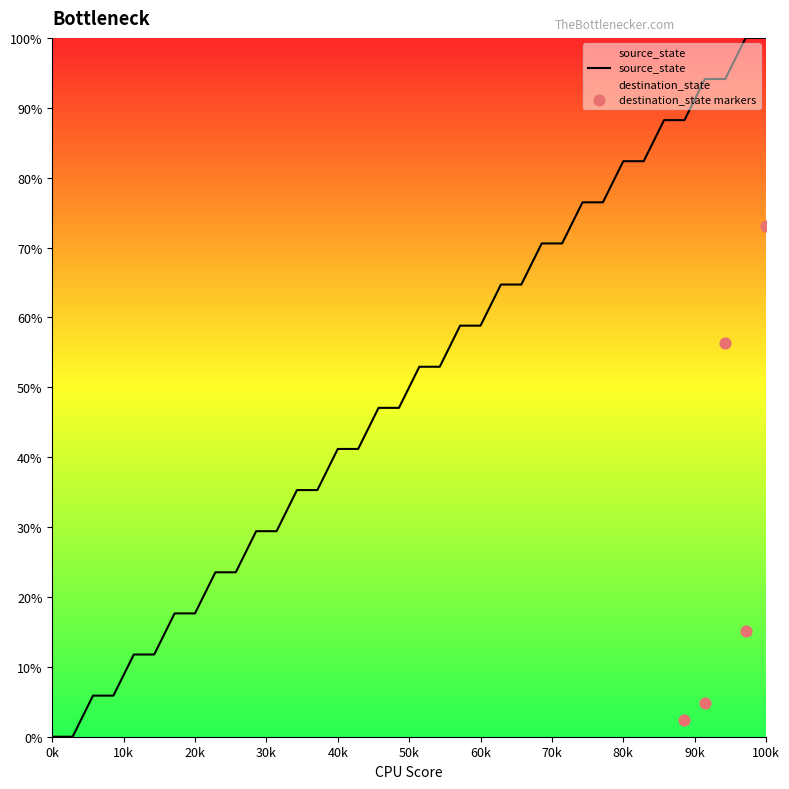

What is the ratio of the value at 12 to the value at 22?

0.5